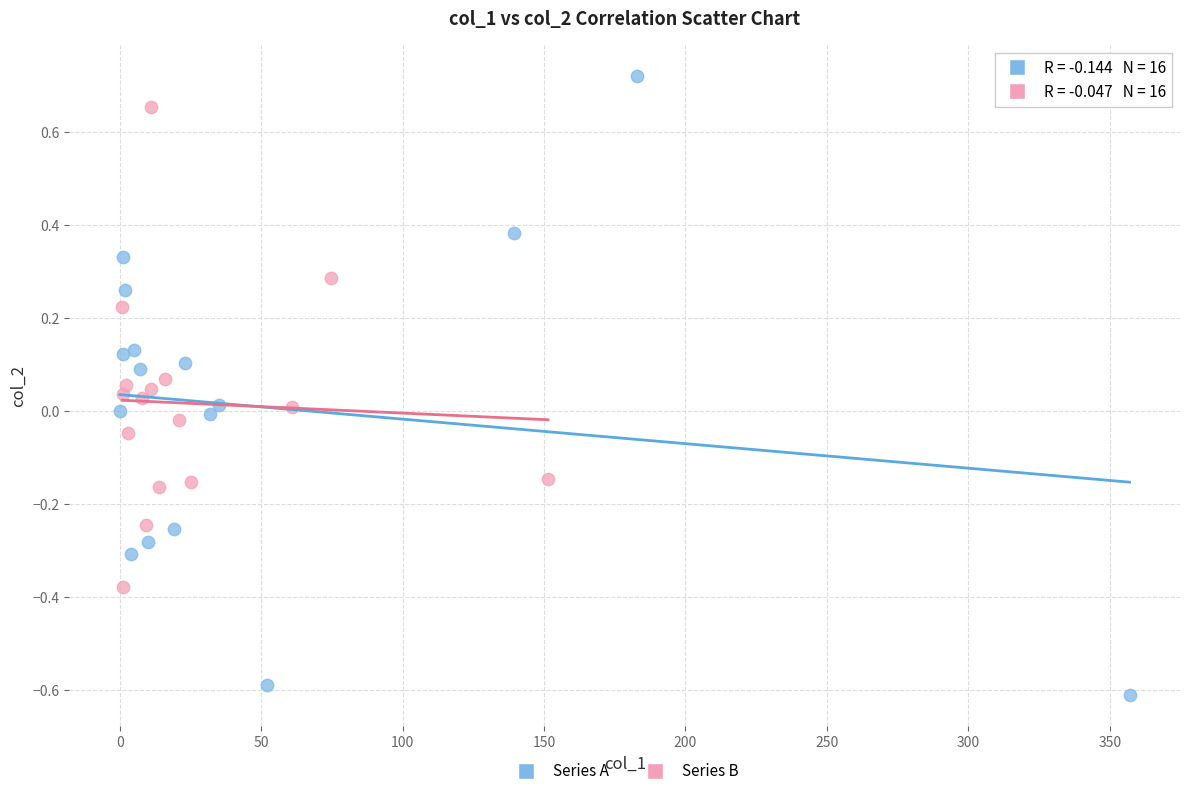

Which series has the largest Y range (max minus min)?

Series A